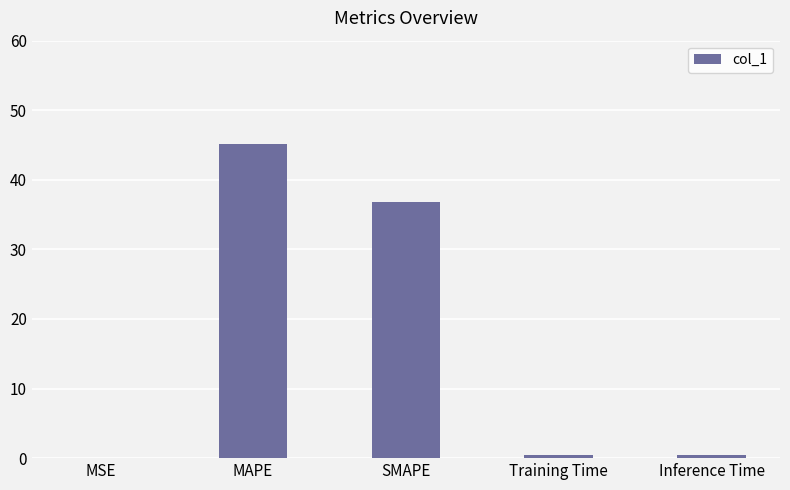

Between SMAPE and MSE, which is larger?

SMAPE